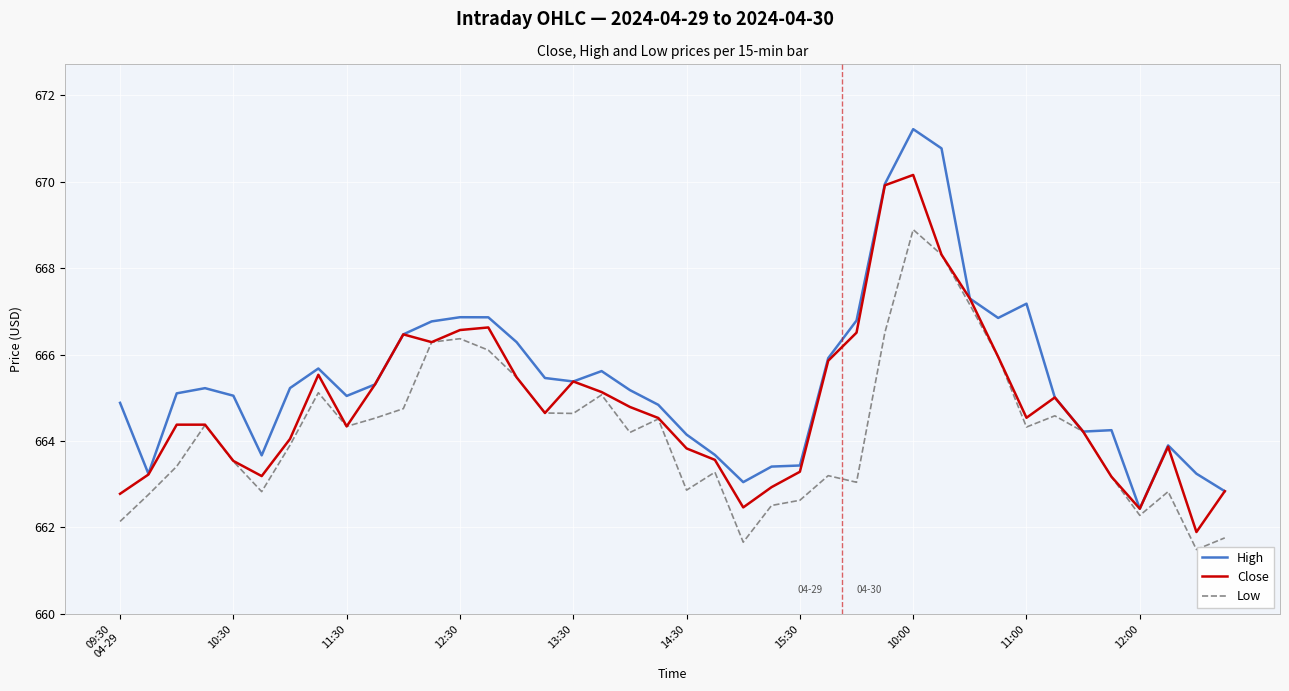

Which series has the largest total across all categories?

High